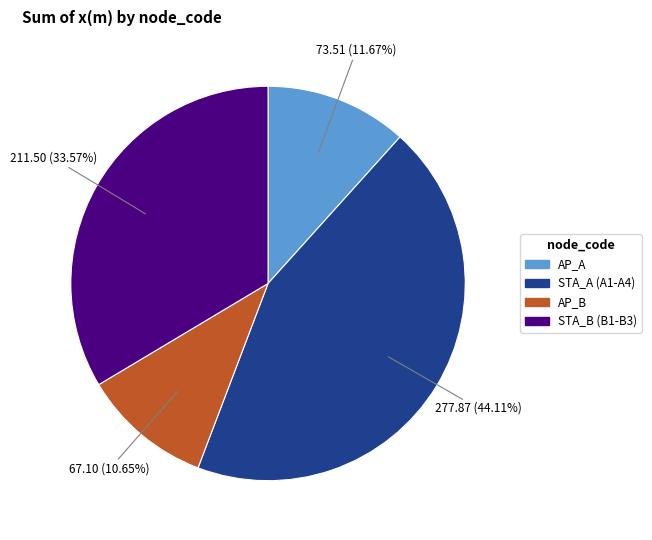

Is there any slice that represents more than half of the pie?

No